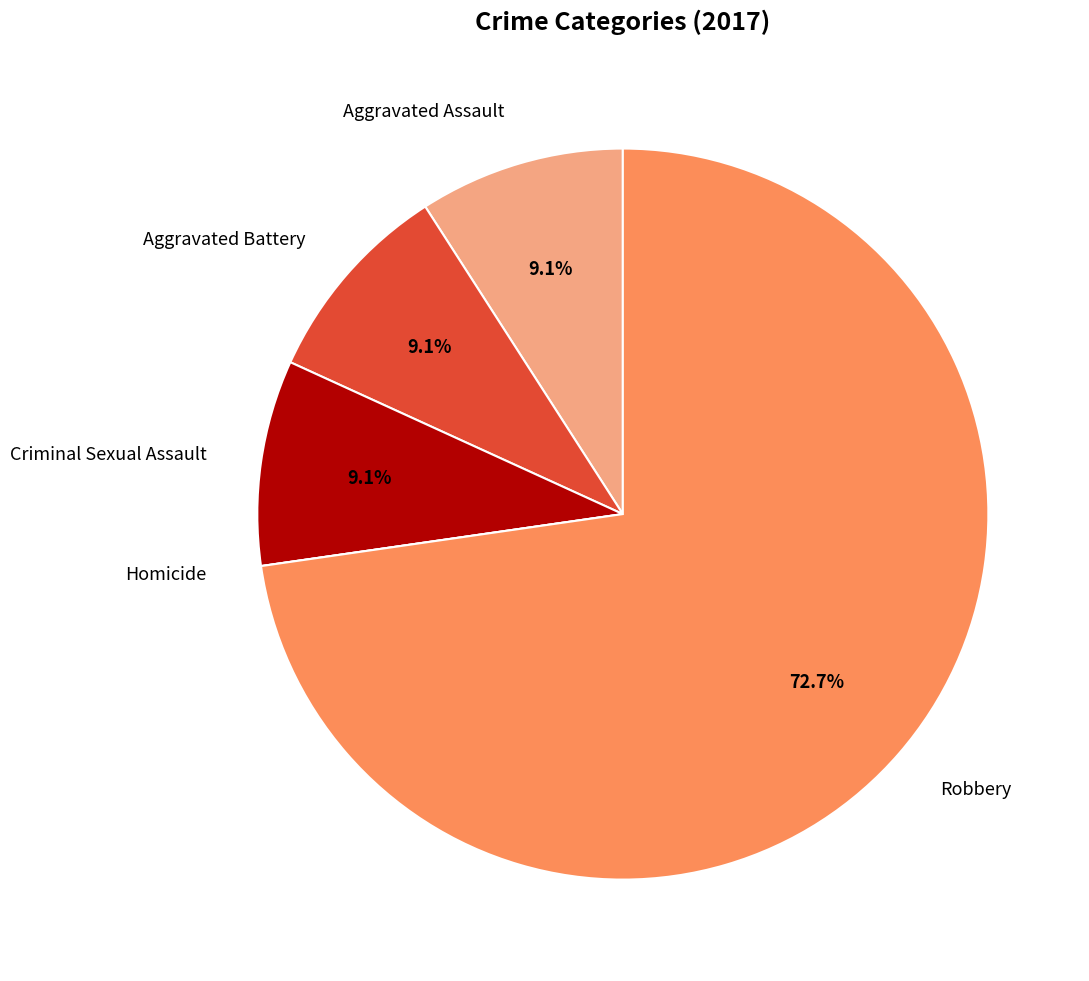

What is the majority slice?

Robbery